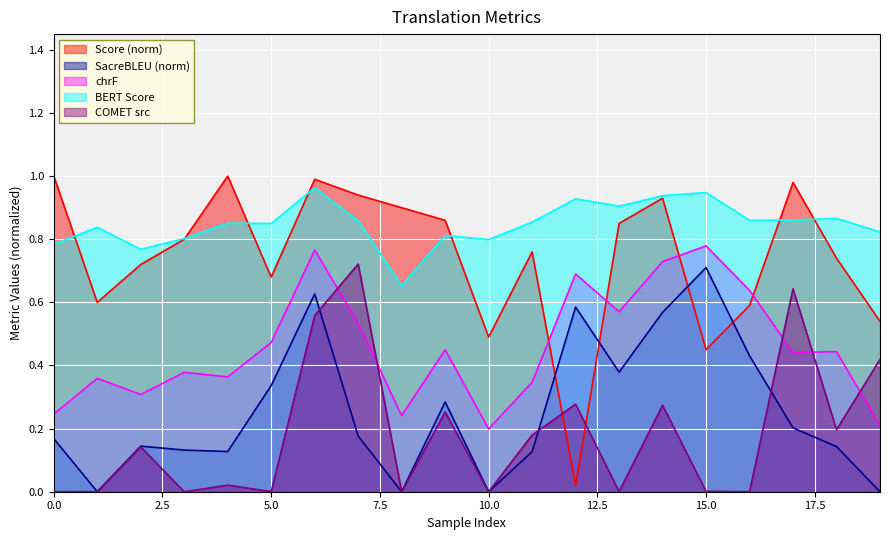

What is the difference between the metric_SacreBLEU_bleu values at 4 and 8?

0.1